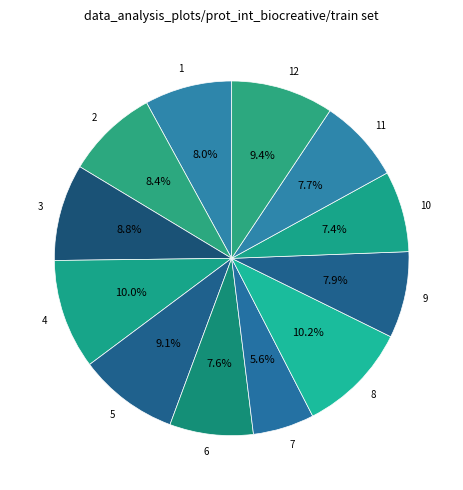

To the nearest percent, what percentage of the pie is 11?

8%